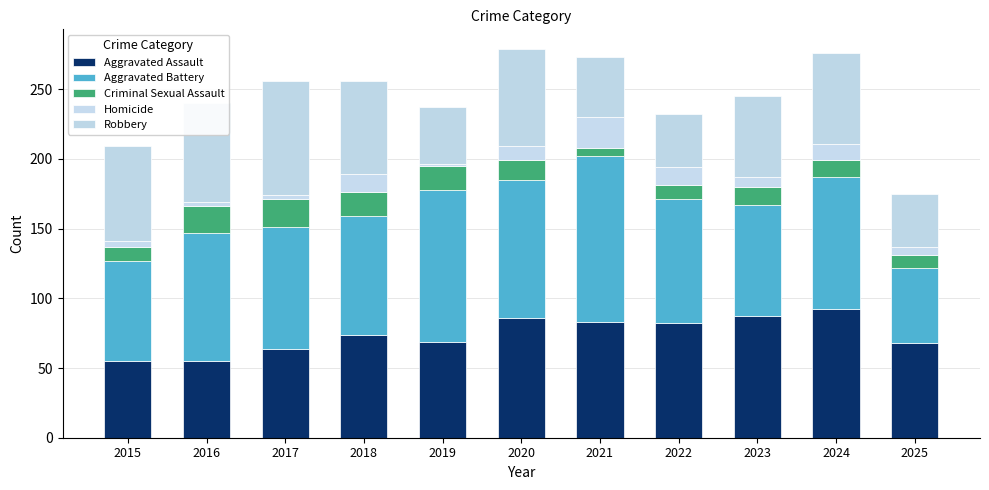

How many data points in Aggravated Assault are less than 74?

5